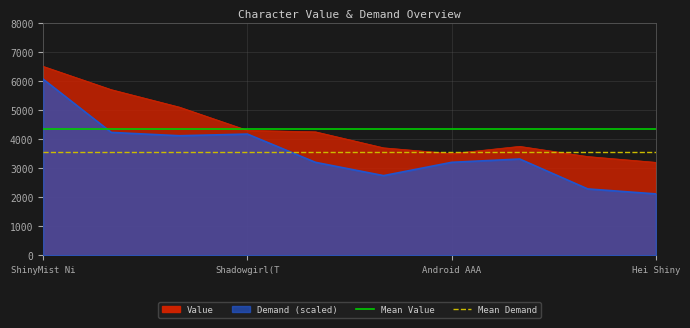

True or false: Mean Value has a value of 4340.0 at ShinyMist Ni.

True